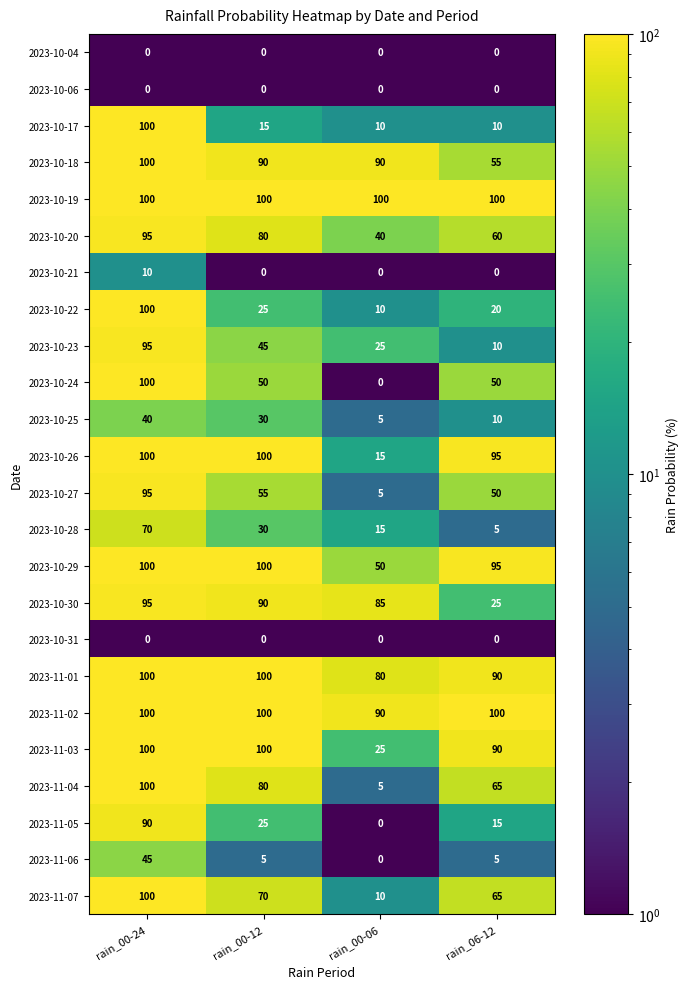

At how many categories does at least one series exceed 38?

4